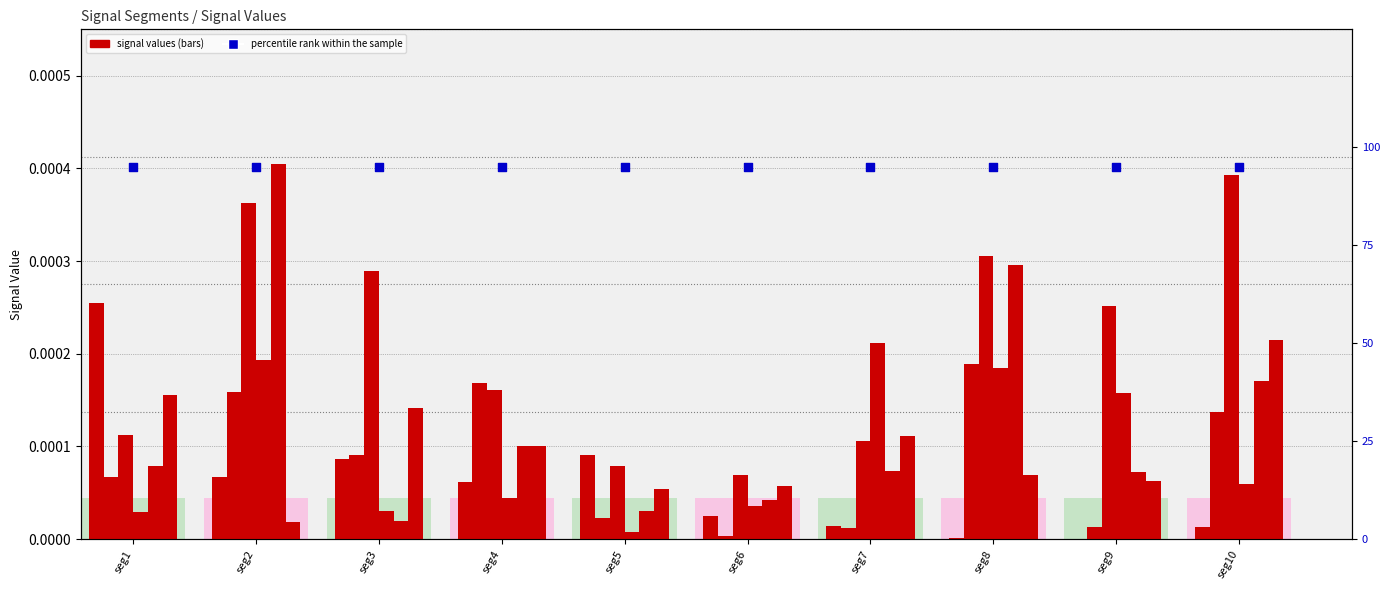

Is the value of Signal_Value_5 at seg3 greater than the value of Signal_Value_1 at seg8?

Yes